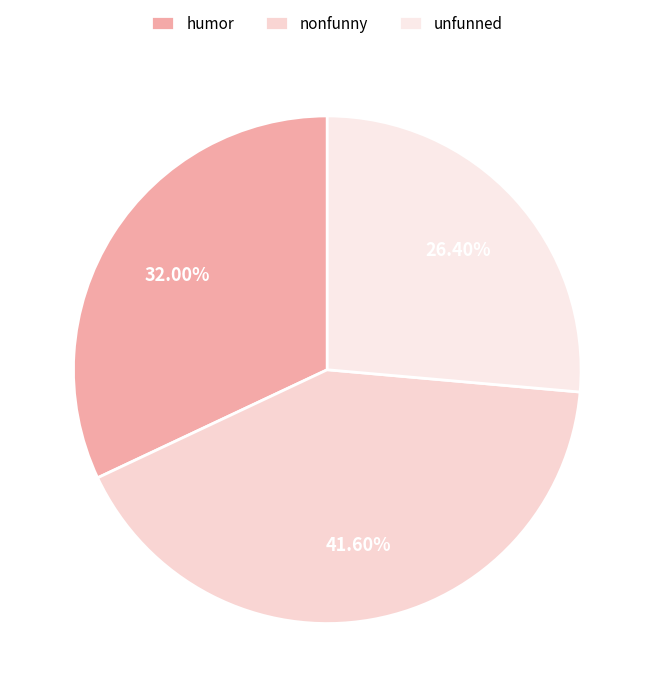

Count the number of slices in the pie.

3